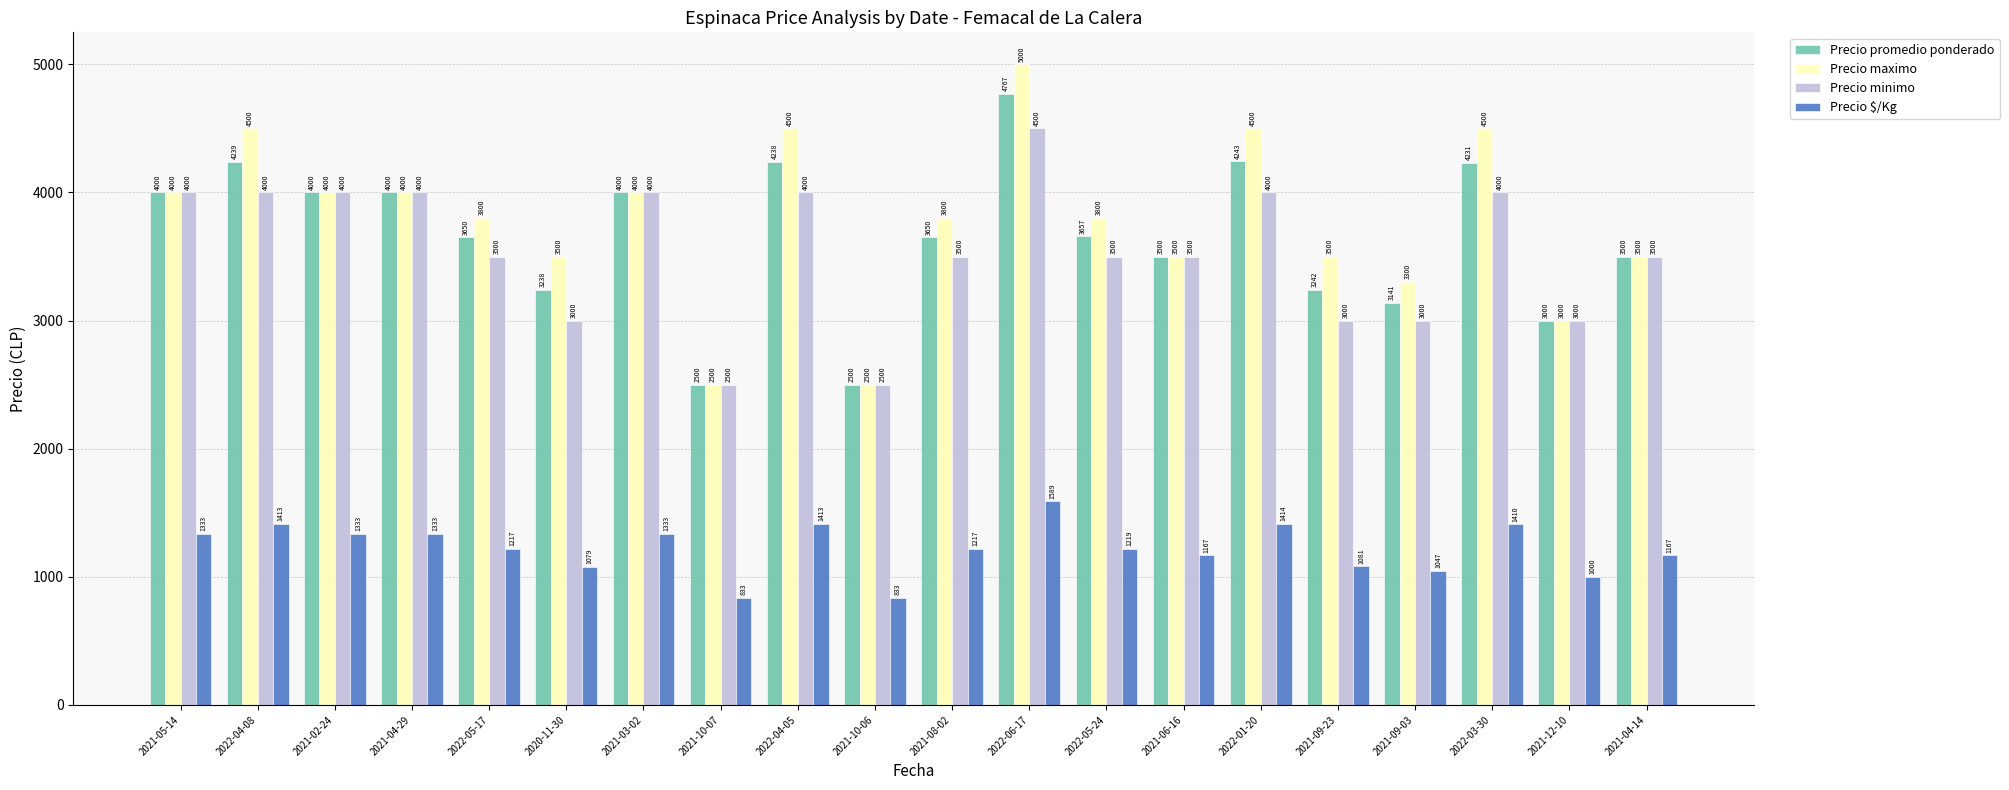

What are all the series names shown in the legend?

Precio promedio ponderado, Precio maximo, Precio minimo, Precio $/Kg